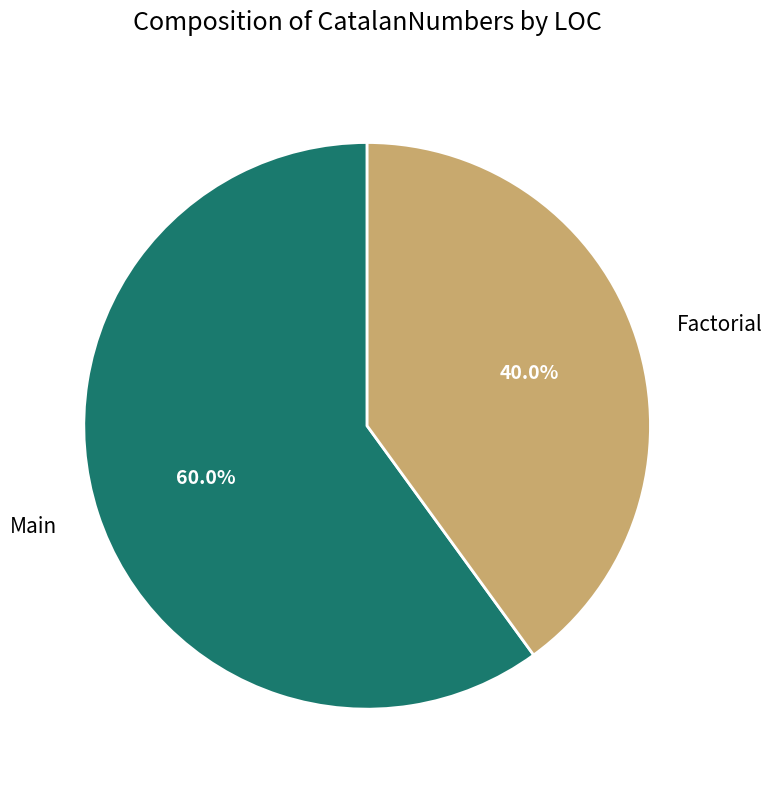

What portion of the pie excludes Factorial?

60.0%